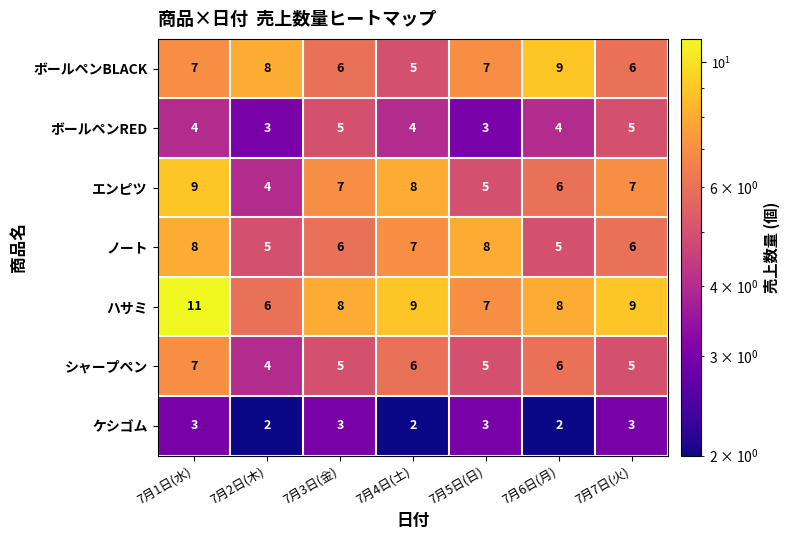

What is the total value across all series at 7月2日(木)?

32